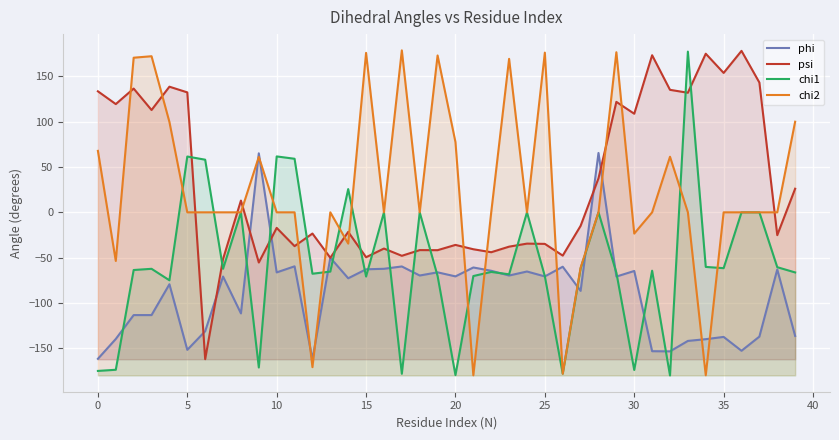

What is the highest value of the chi2 series?

178.6